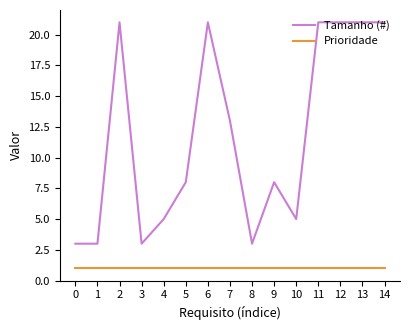

Reading left to right, list all the values displayed in this chart.

Tamanho (#): 3	3	21	3	5	8	21	13	3	8	5	21	21	21	21
Prioridade: 1	1	1	1	1	1	1	1	1	1	1	1	1	1	1